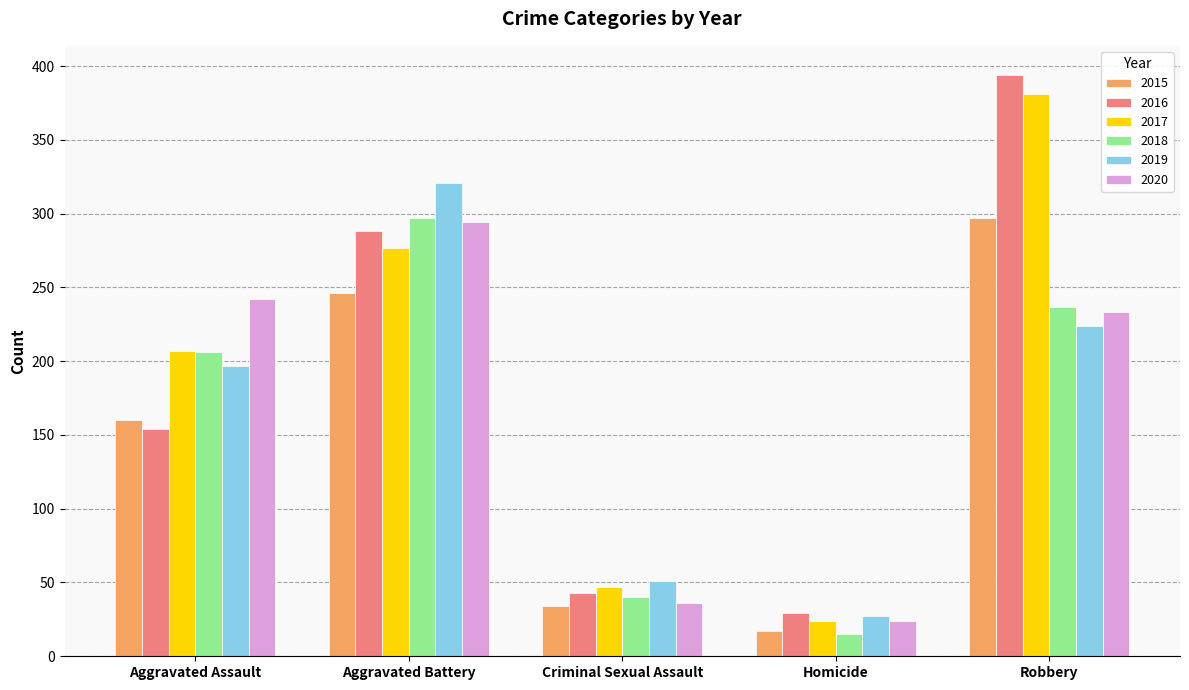

At which category is the sum across all series the highest?

Robbery